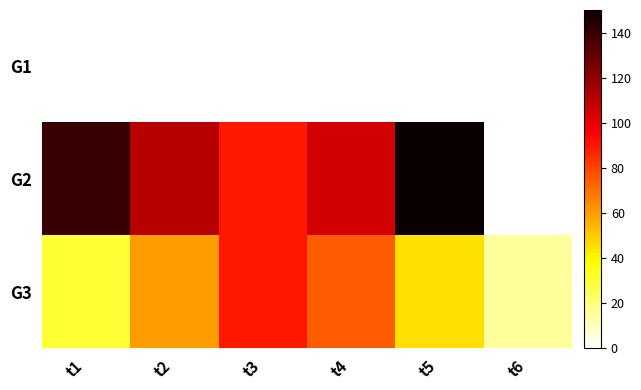

Which series has the largest total across all categories?

G2